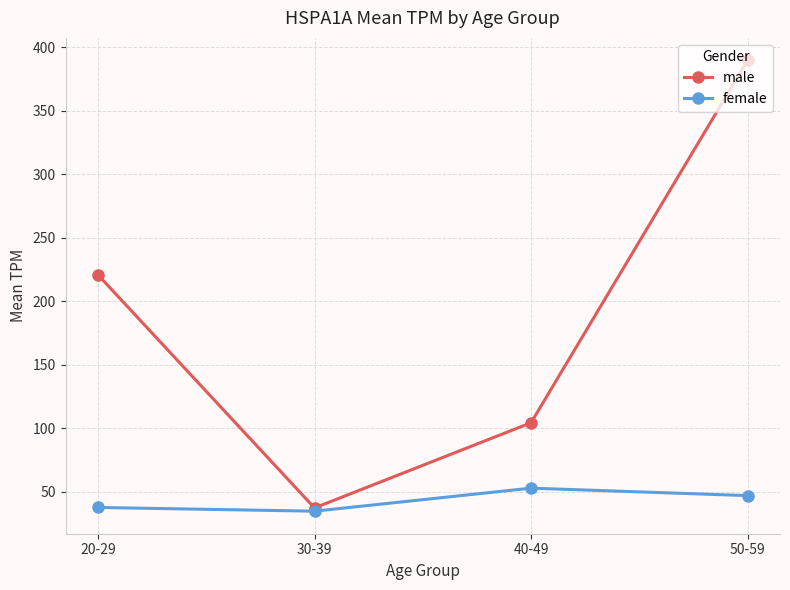

Which series has the largest total across all categories?

male